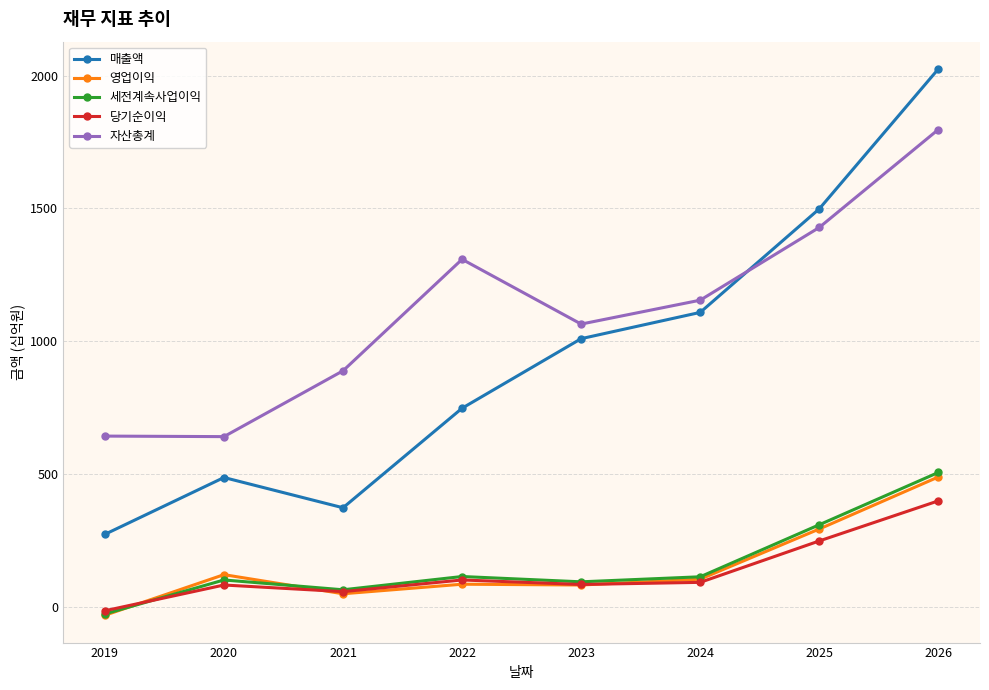

True or false: 세전계속사업이익 and 자산총계 cross at least once.

False